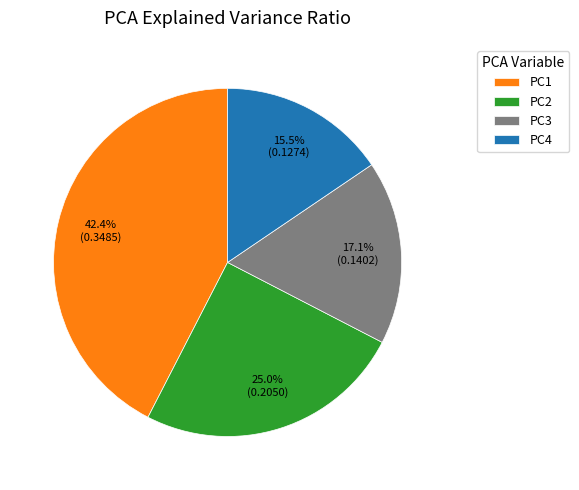

How many segments does this pie chart have?

4